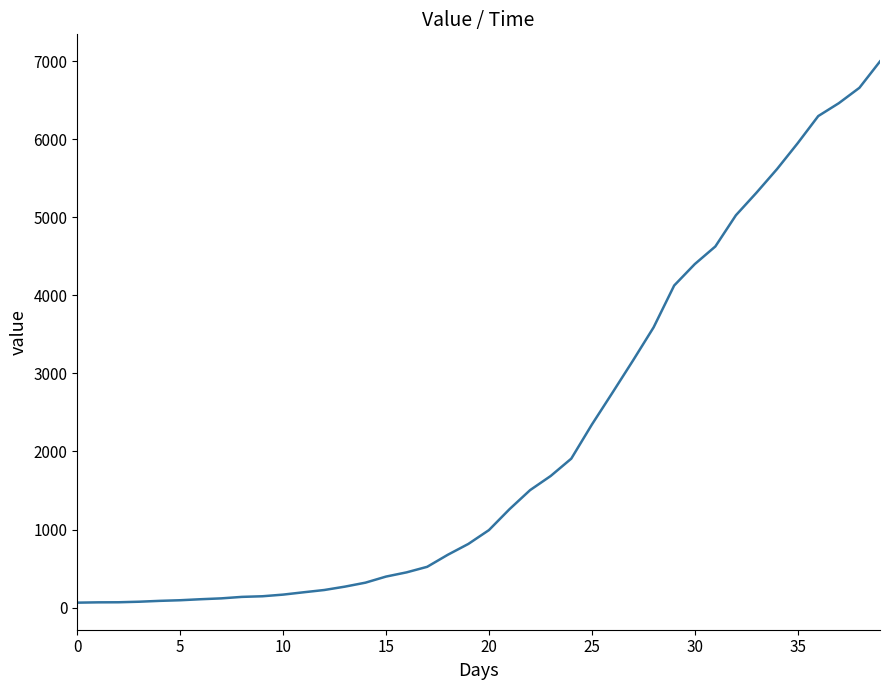

What is the greatest value displayed?

6995